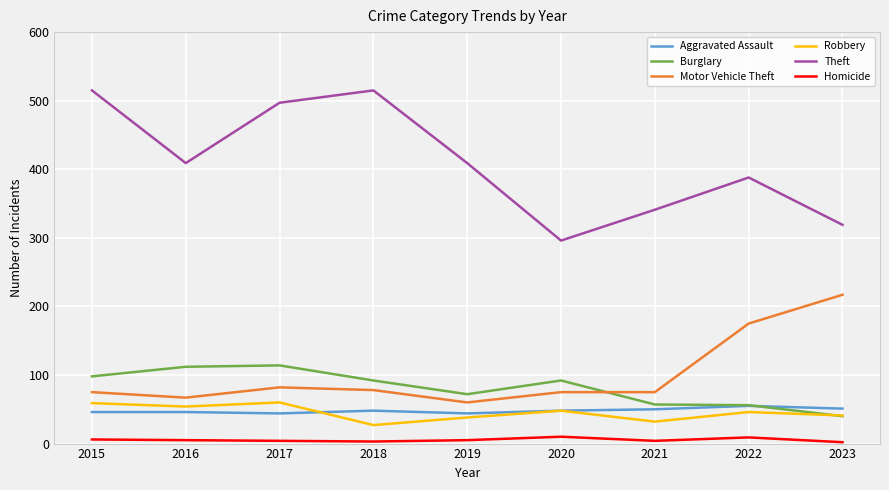

True or false: Homicide and Motor Vehicle Theft intersect in this chart.

False